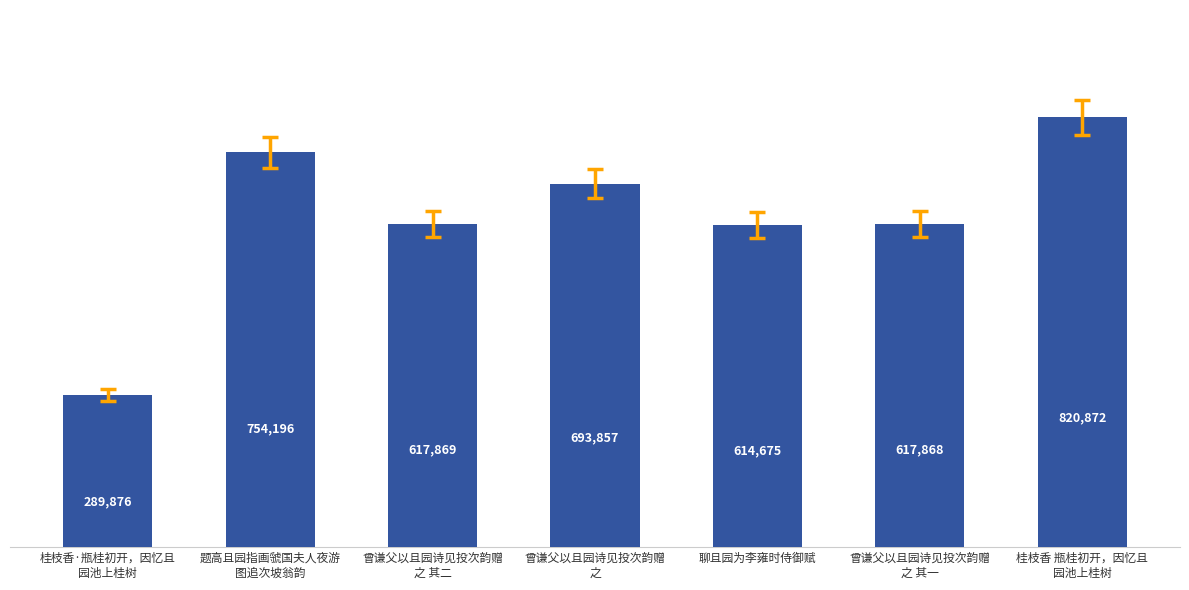

Does the chart contain any negative values?

No